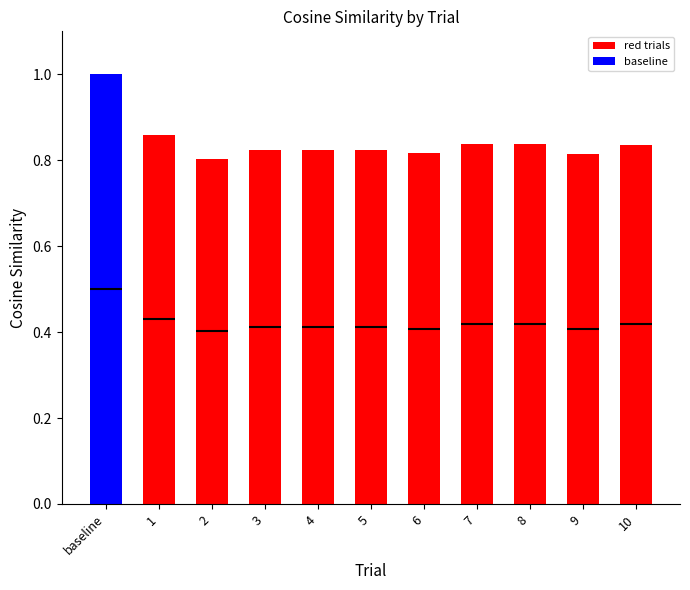

The red trials series shows 1.1 at 5. True or false?

False